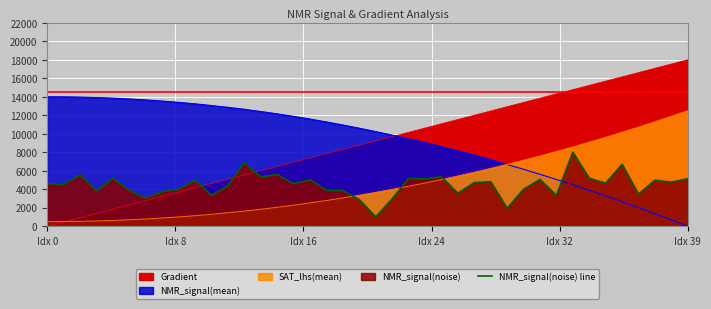

What is the label of the 32nd point from the left?

31